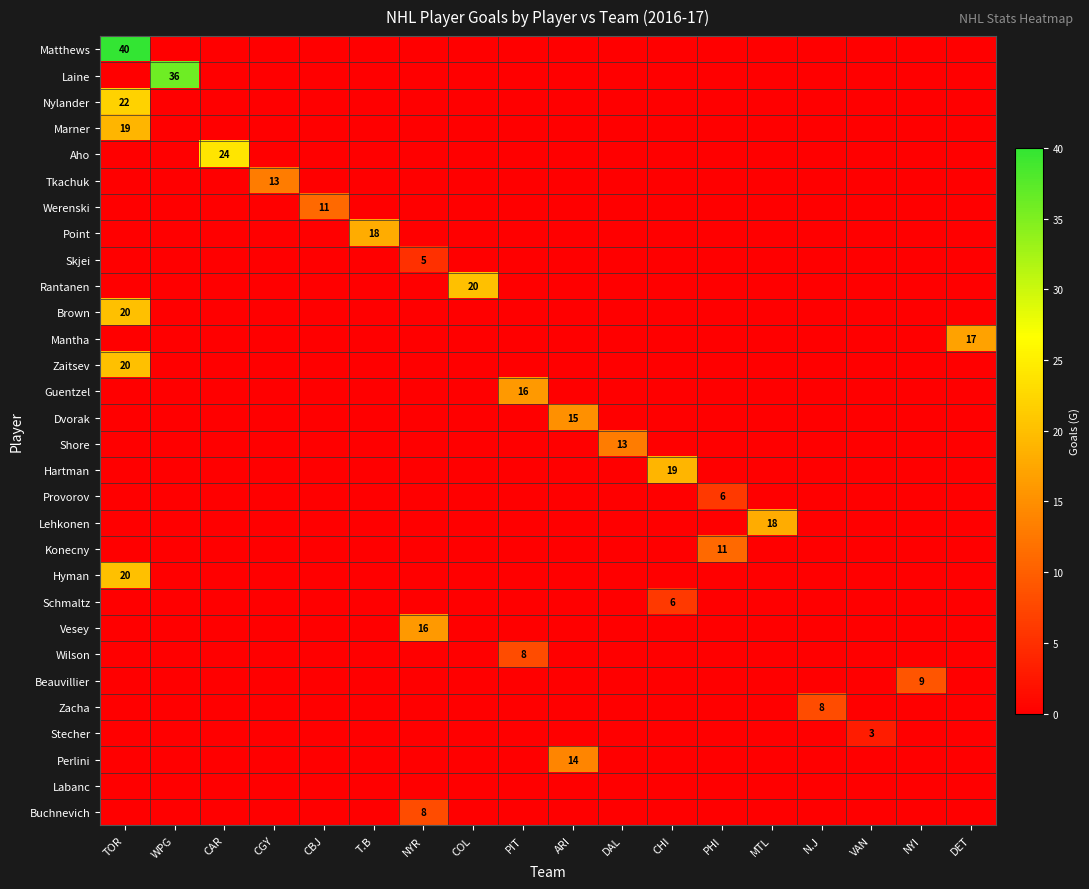

Is it true that Dvorak equals 15 at ARI?

True